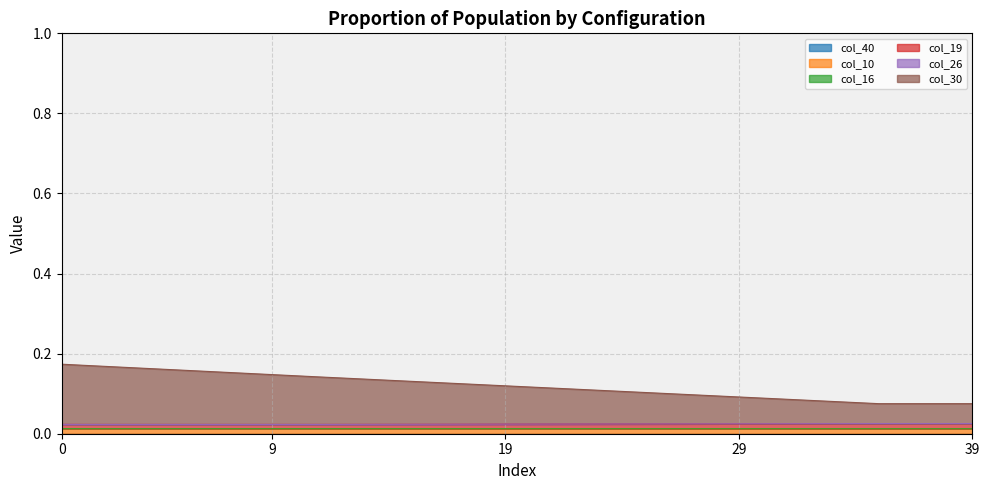

What is the difference between the highest and lowest values at 8?

0.1